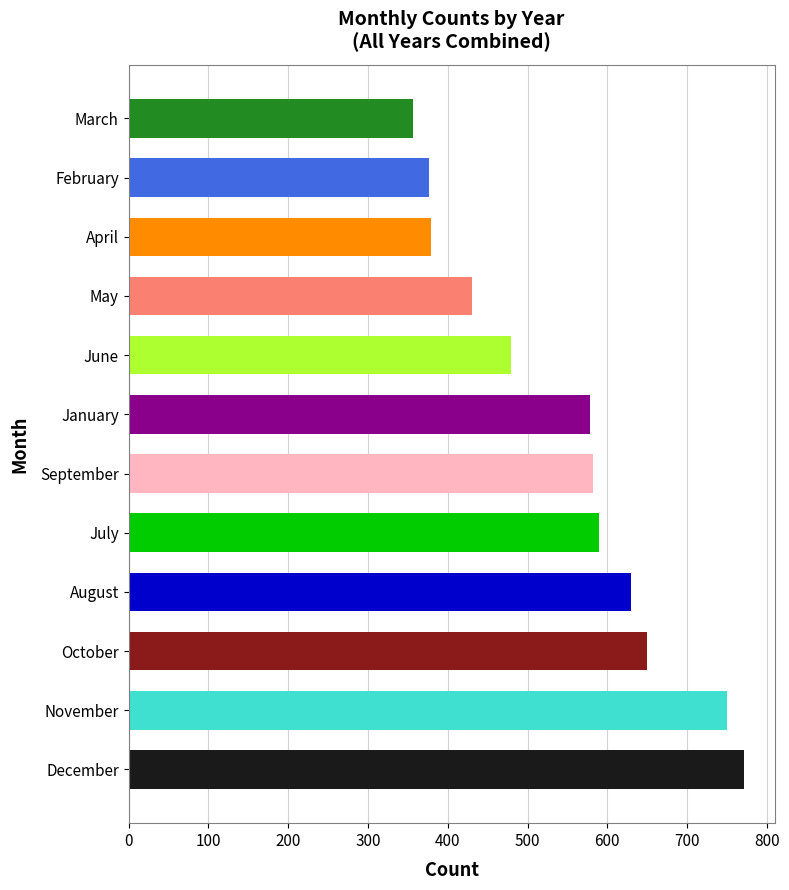

What is the approximate value at September, to the nearest 10?

580